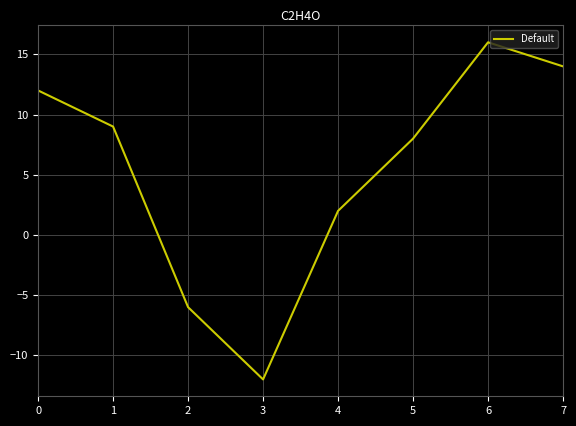

Which category has the lowest value across all series?

3